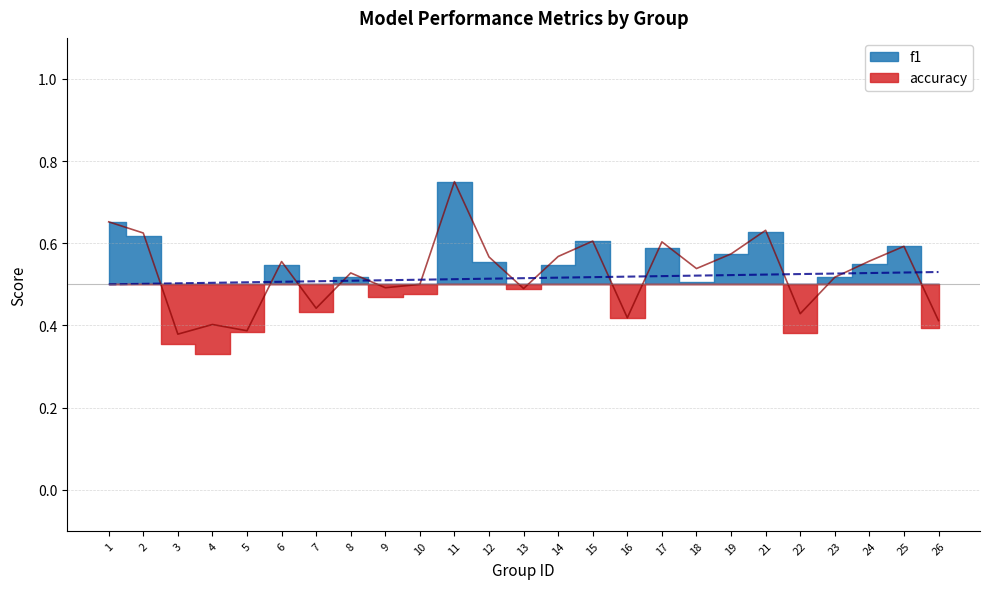

What is the value of the 15th point from the left?

0.6